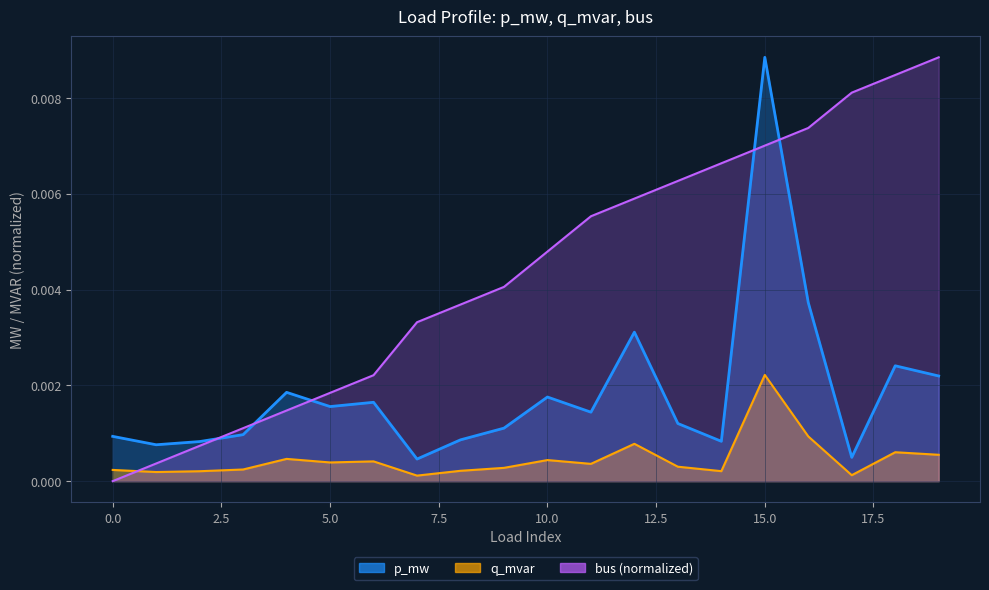

The q_mvar series shows 0.0 at 9. True or false?

True